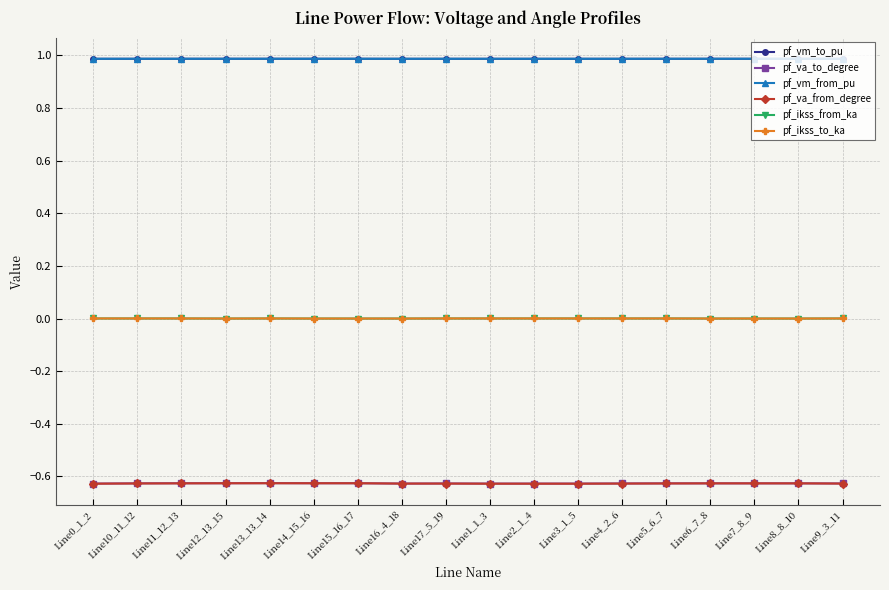

At which label is pf_vm_from_pu closest to 0?

Line0_1_2